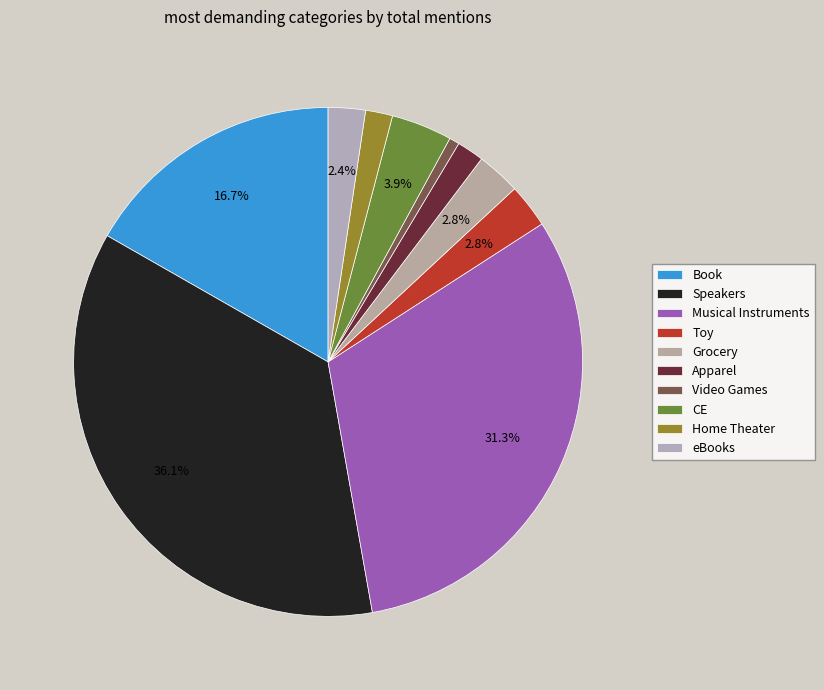

What is the change in value from Book to Toy?

-65